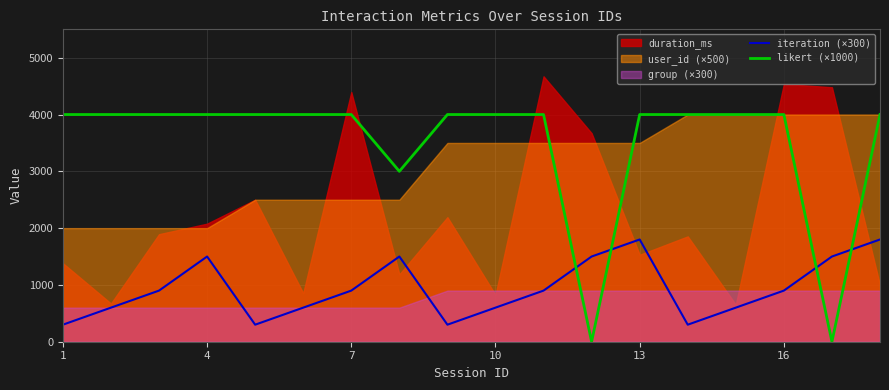

What is the minimum value for iteration (×300)?

300